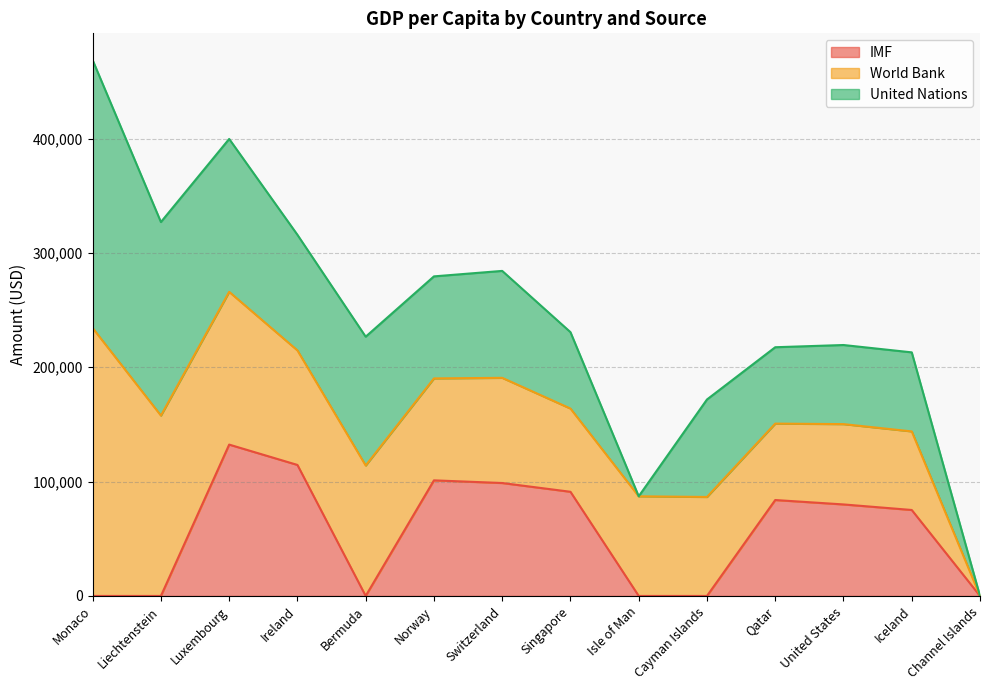

Which series has the largest range (max minus min)?

United Nations